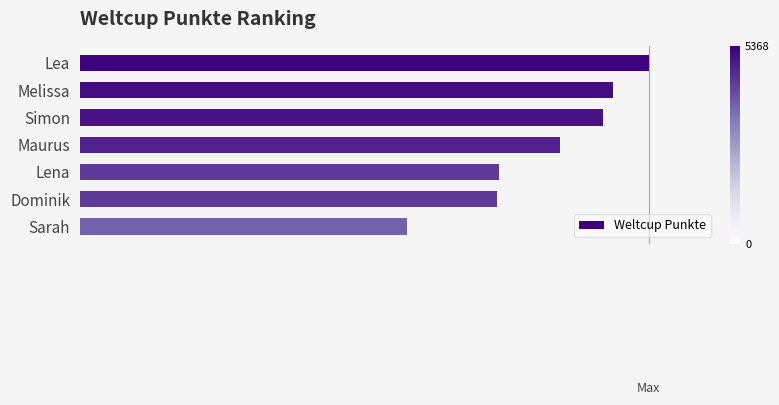

Are the bars grouped side by side (vs. stacked)?

No